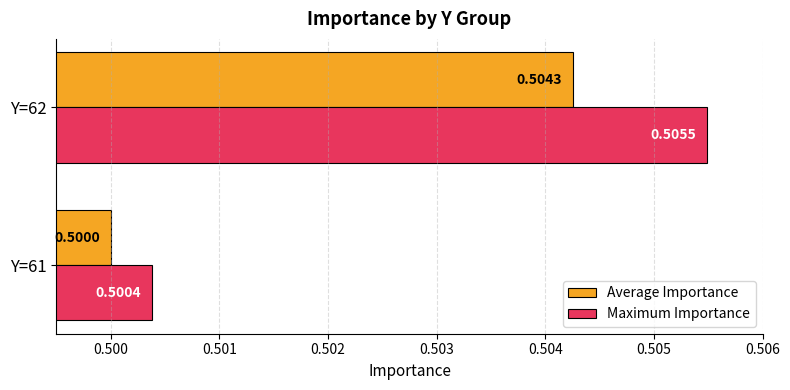

Which series has the largest range (max minus min)?

Maximum Importance